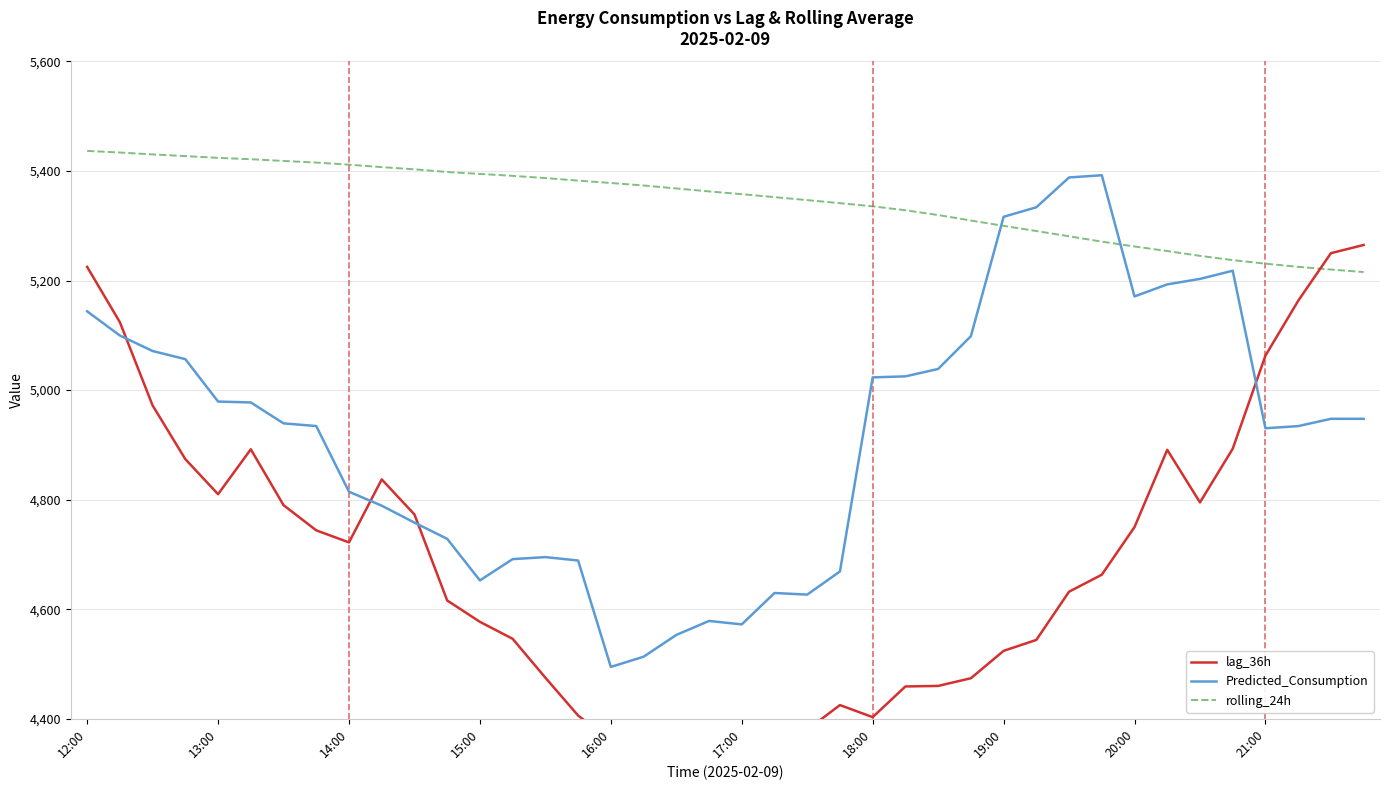

At which label does lag_36h reach its minimum?

18